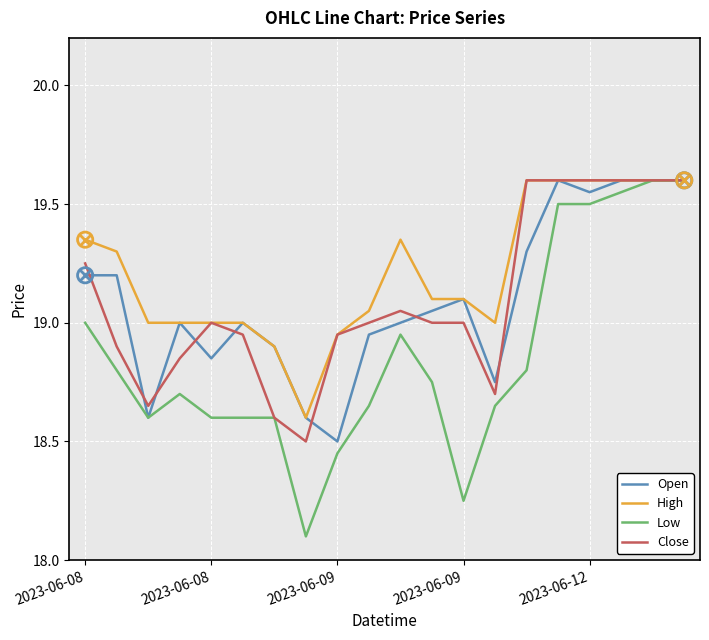

Which series has the largest range (max minus min)?

Low